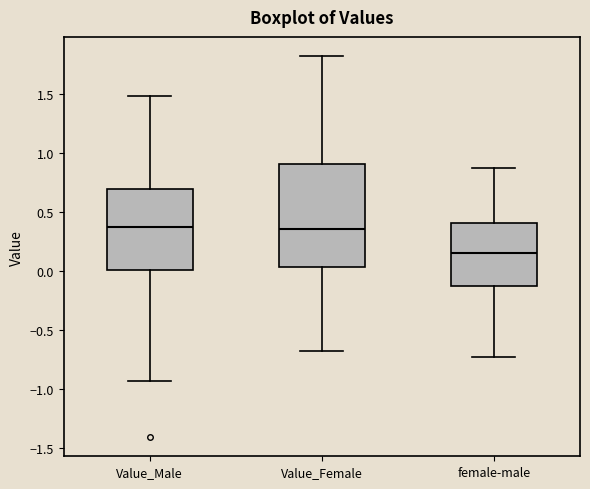

Comparing the boxes themselves (not the whiskers), which one is the tallest?

Value_Female